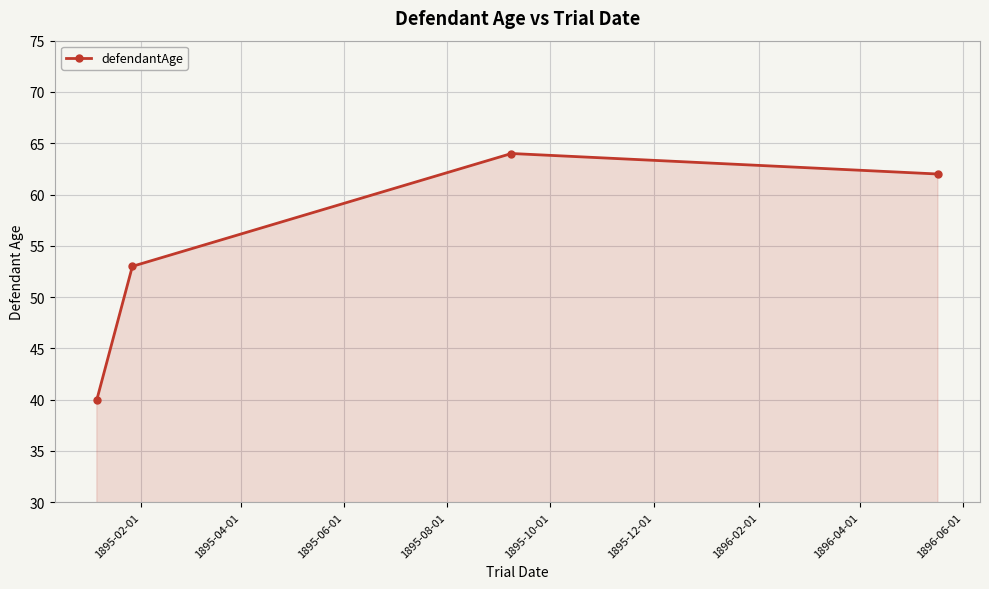

What is the greatest value displayed?

64